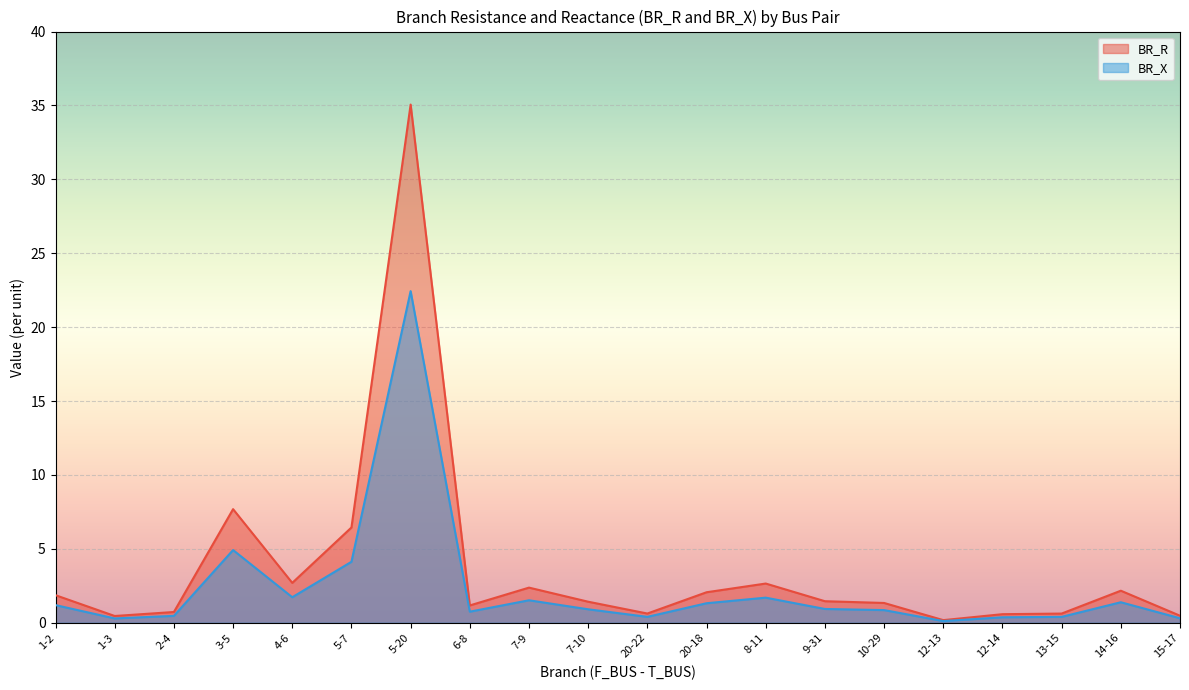

True or false: BR_R has more than 0 points higher than both neighbors.

True